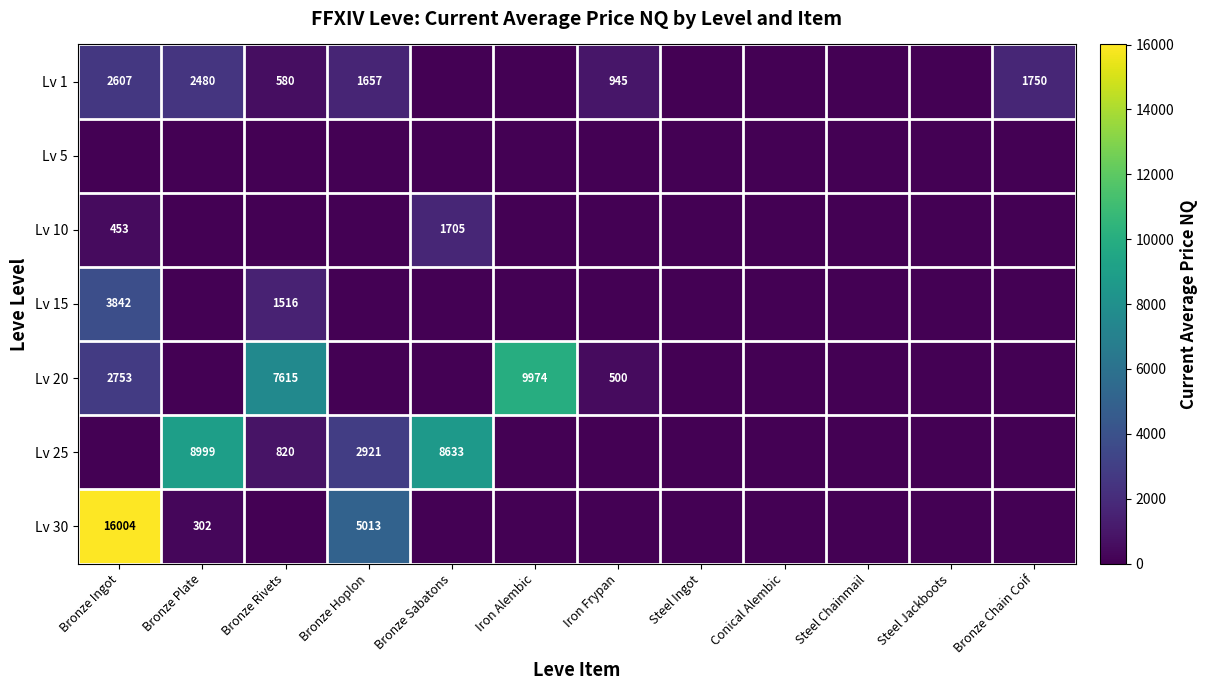

True or false: Lv 1 has a value of 1657 at Bronze Hoplon.

True